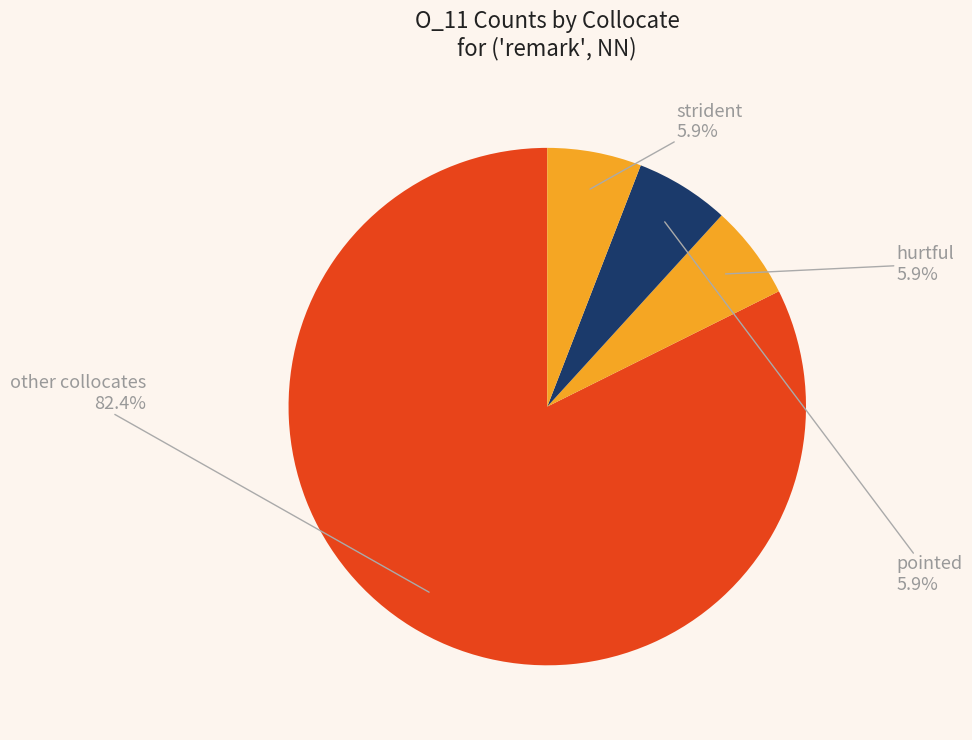

What is the ratio of the value at strident to the value at hurtful?

1.0